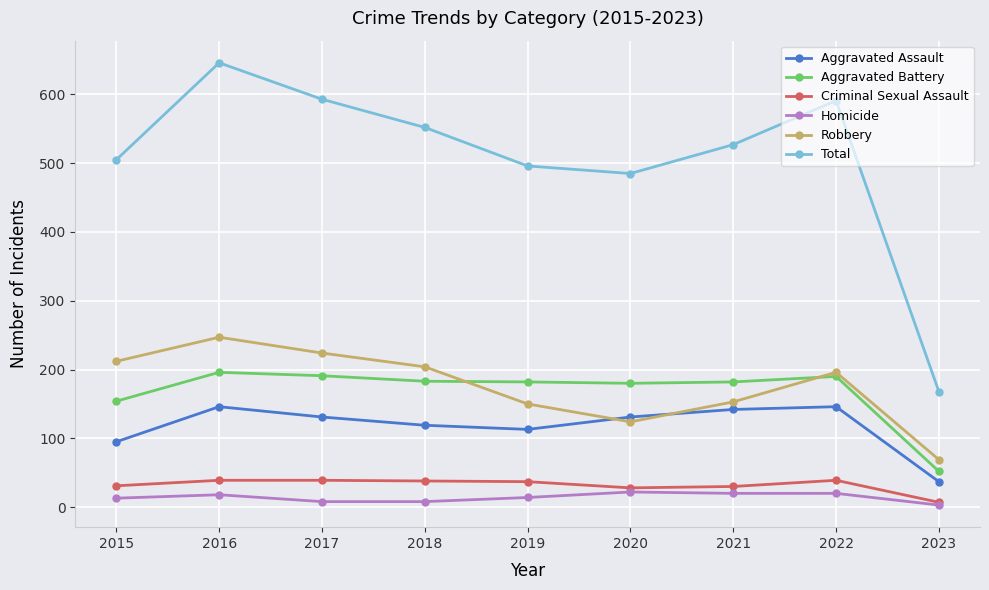

Rank the series at 2017 from lowest to highest value.

Homicide, Criminal Sexual Assault, Aggravated Assault, Aggravated Battery, Robbery, Total